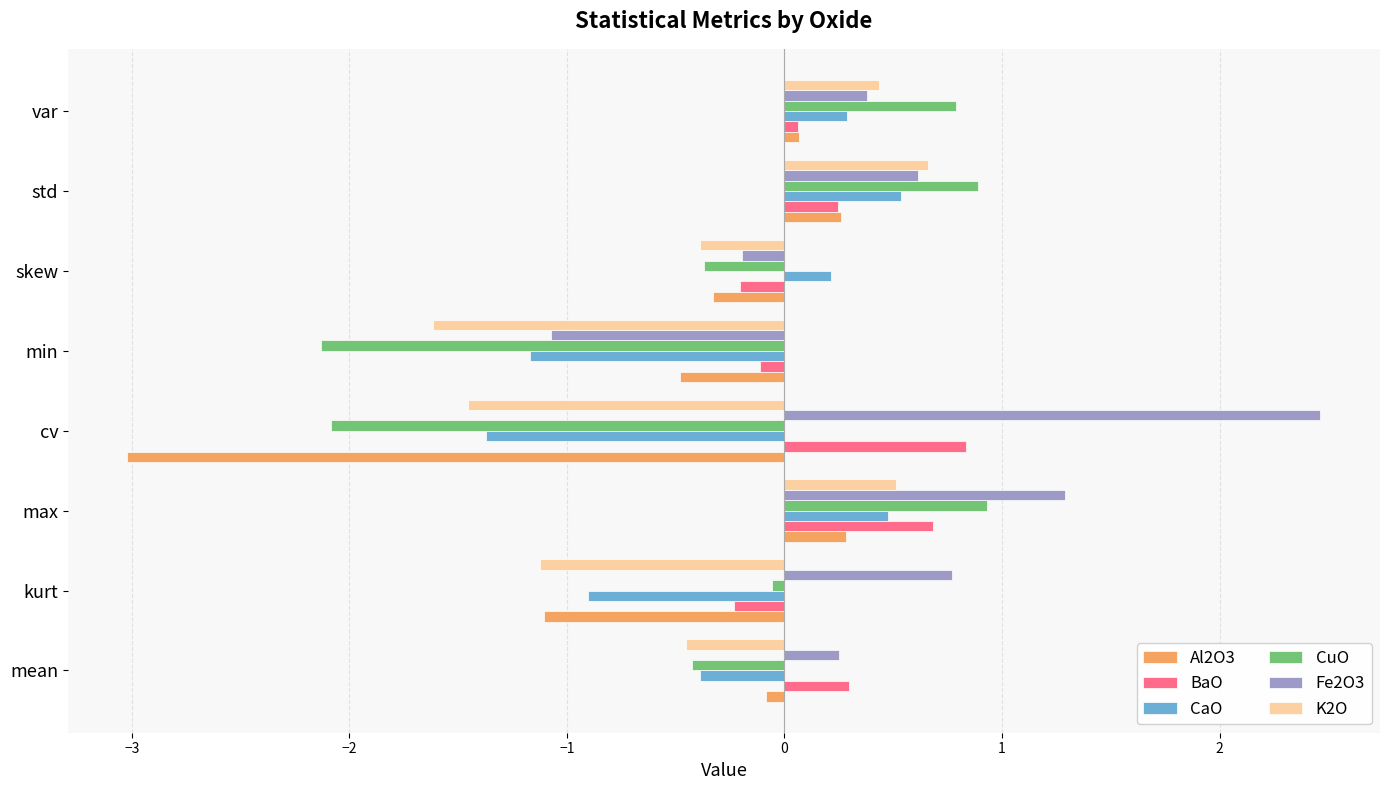

What is the average value of the Fe2O3 series?

0.6